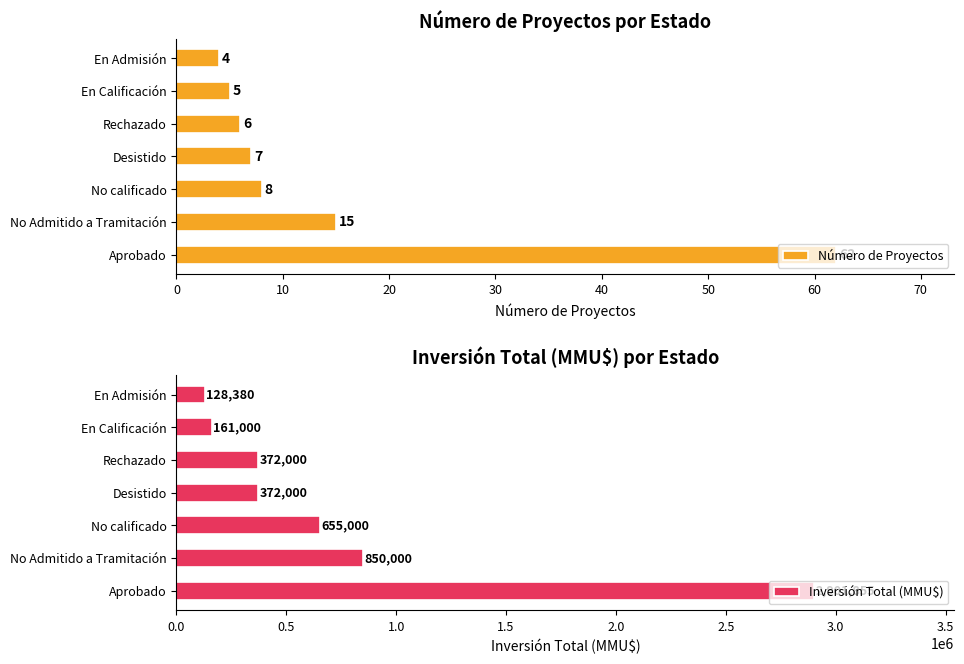

What is the highest value of the Número de Proyectos series?

62